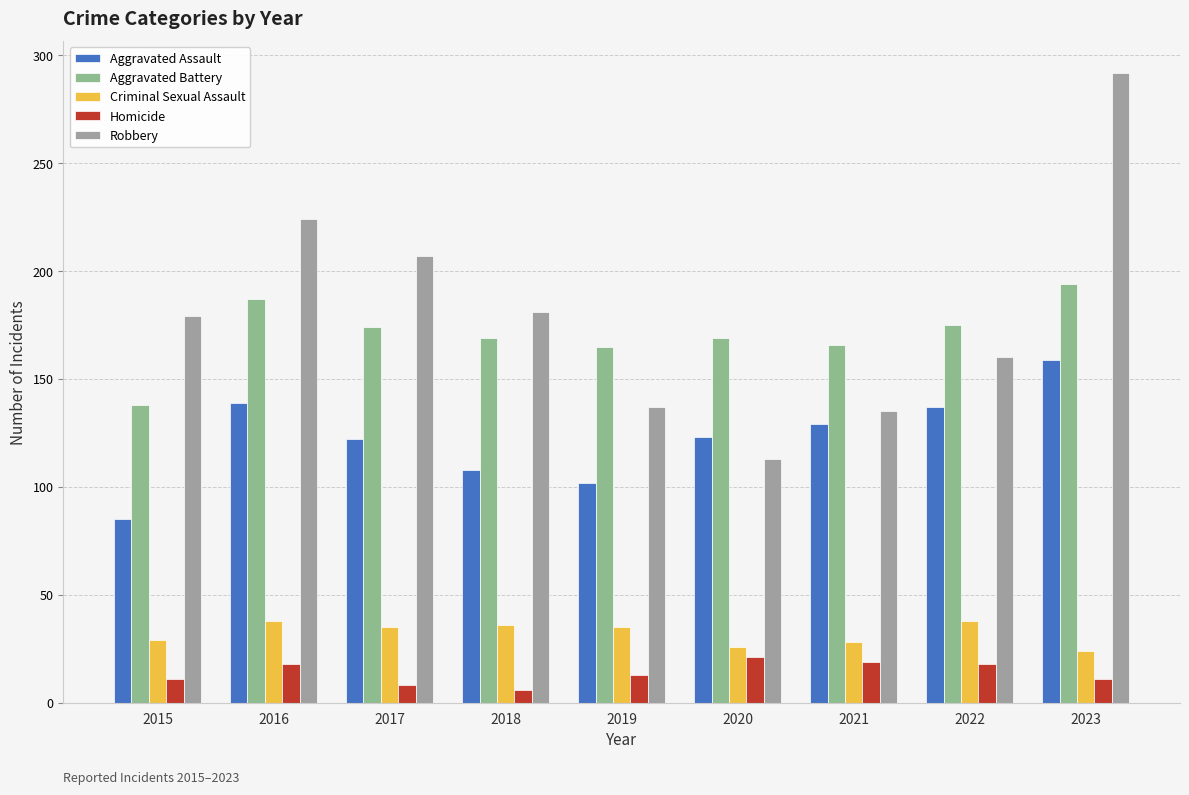

True or false: Aggravated Battery has a value of 244 at 2021.

False